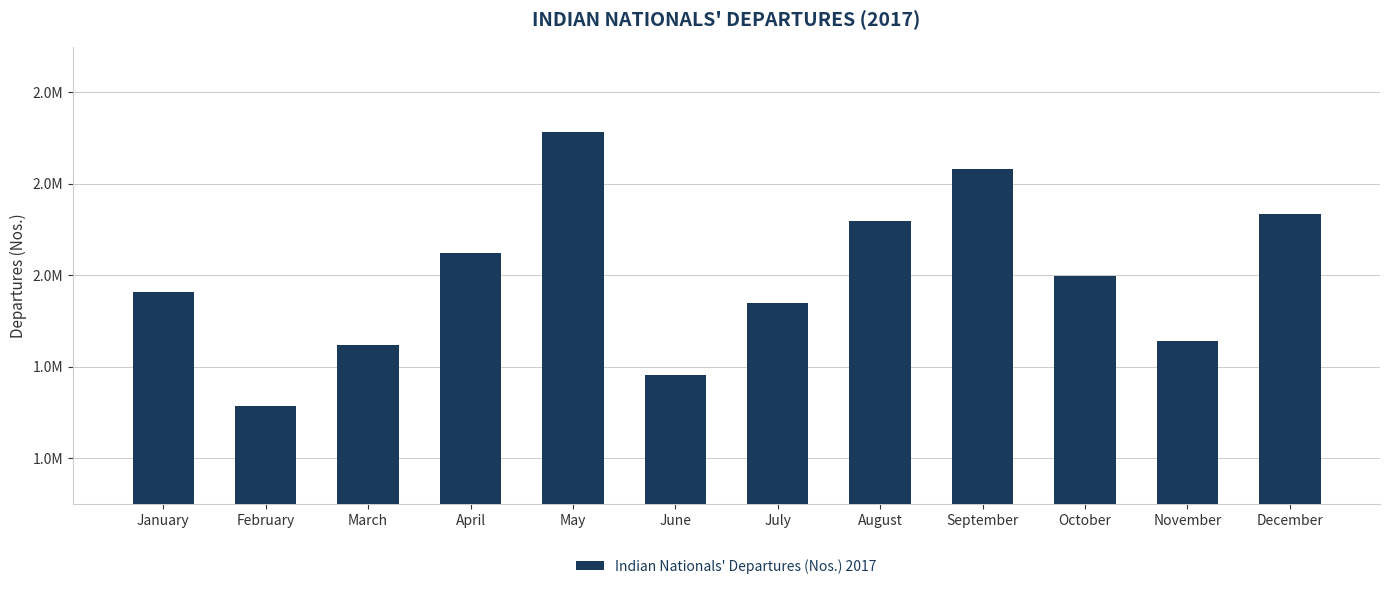

True or false: the data shows 1938221 at July.

True